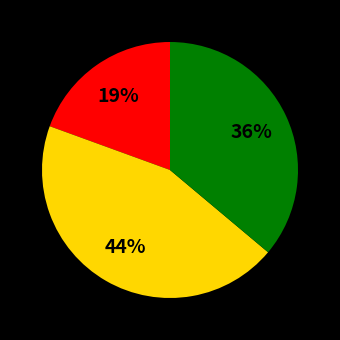

Does any single category account for the majority?

No